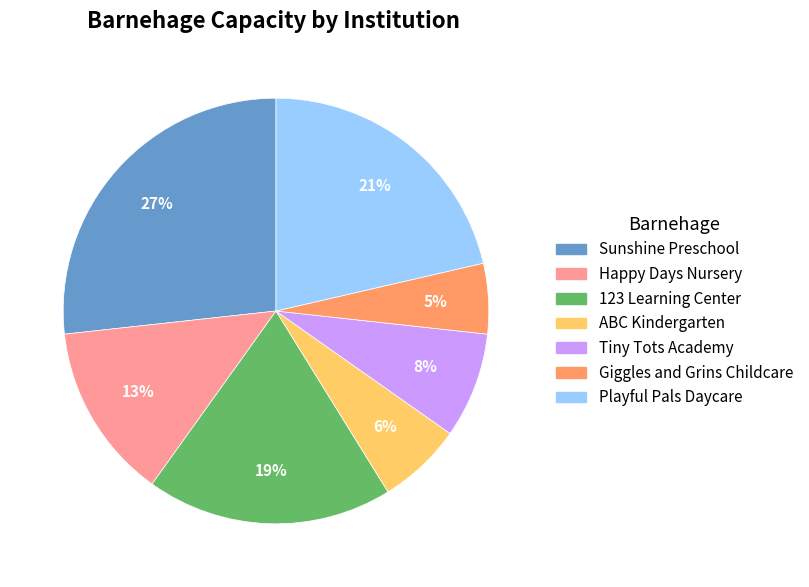

What is the smallest slice in the pie chart?

Giggles and Grins Childcare